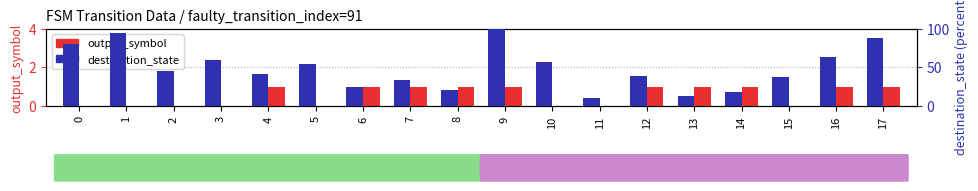

What are all the series names shown in the legend?

output_symbol, destination_state